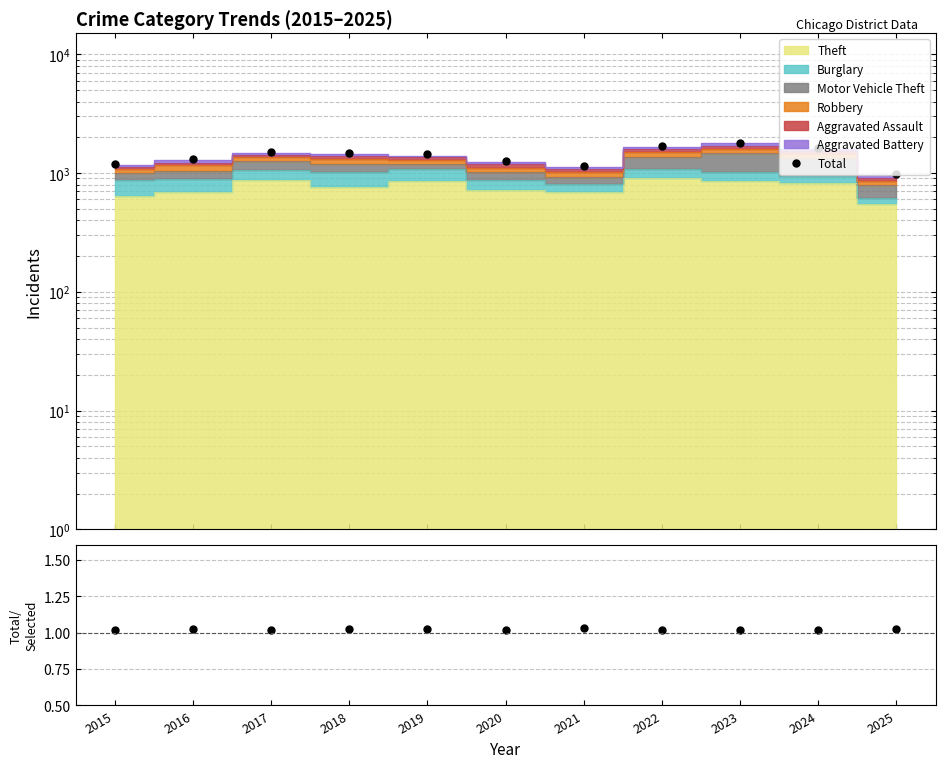

At which label is the value closest to 1394?

2019